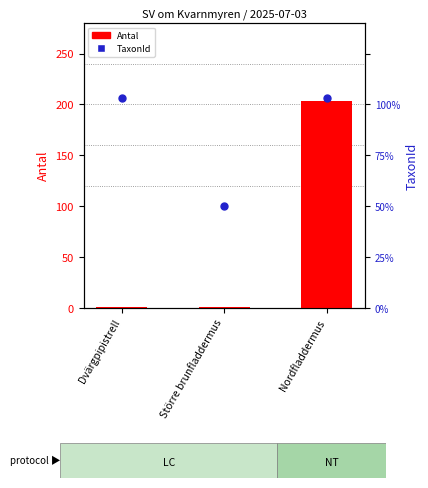

At which category is the sum across all series the highest?

Nordfladdermus